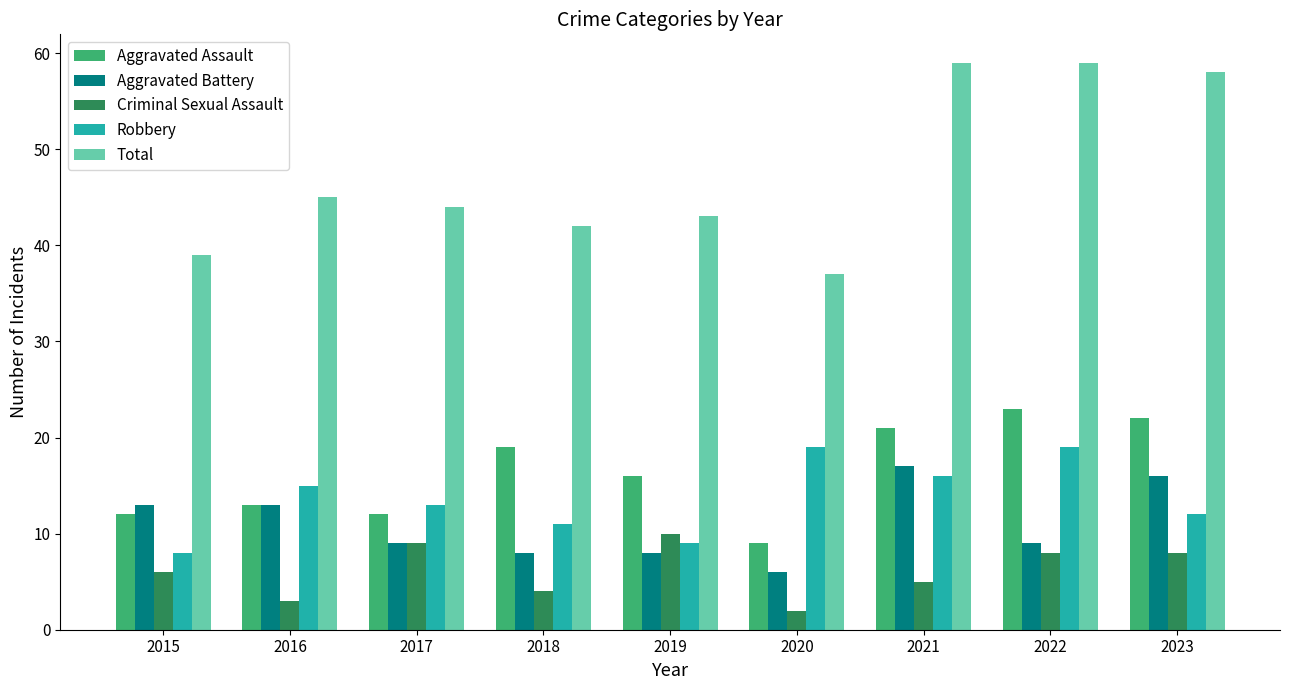

How many groups of bars are there?

9